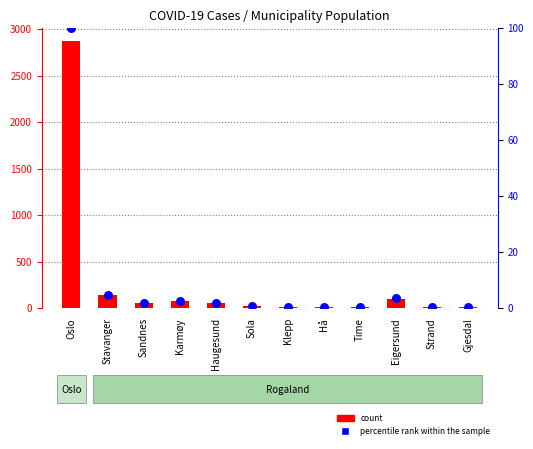

Which series reaches the maximum Y coordinate?

count